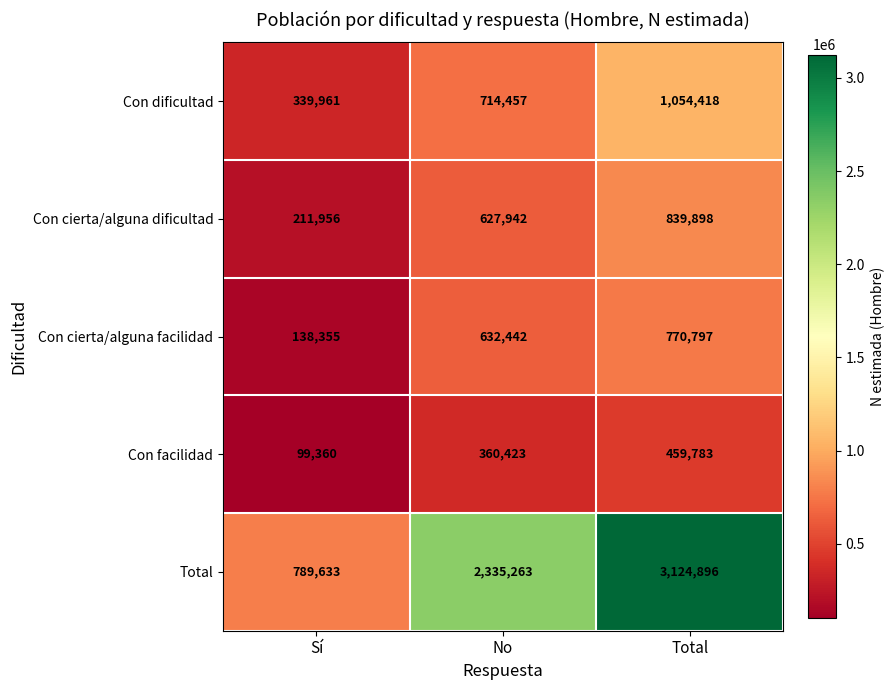

What is the approximate value of Total at Total, to the nearest 10?

3124900